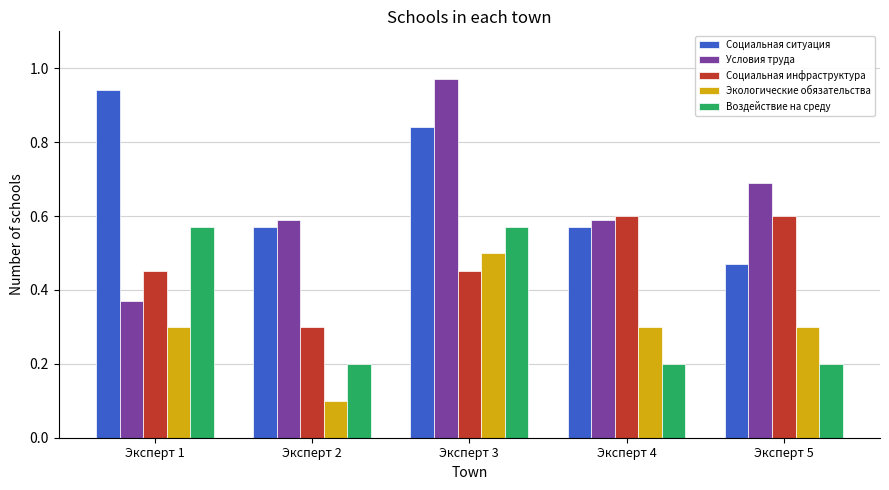

Which category has the highest value in the Социальная ситуация series?

Эксперт 1